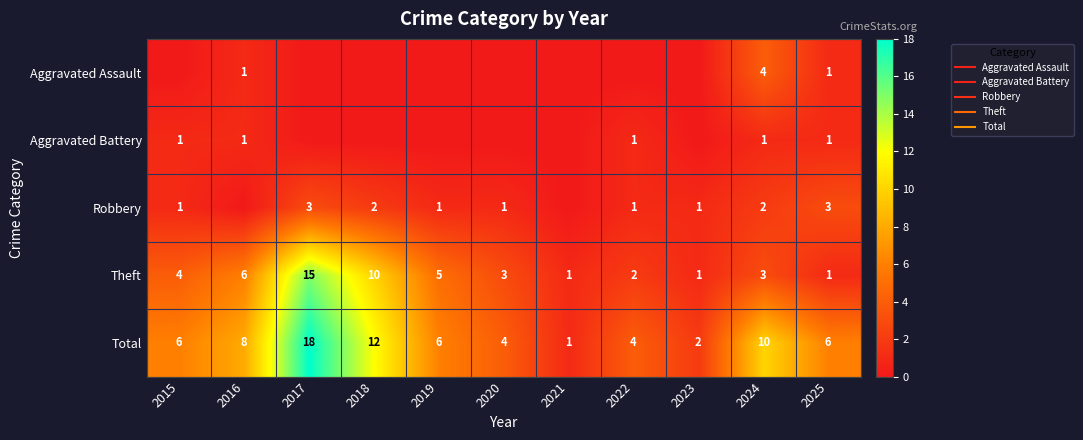

Rank the categories by Theft value from lowest to highest.

2021, 2023, 2025, 2022, 2020, 2024, 2015, 2019, 2016, 2018, 2017